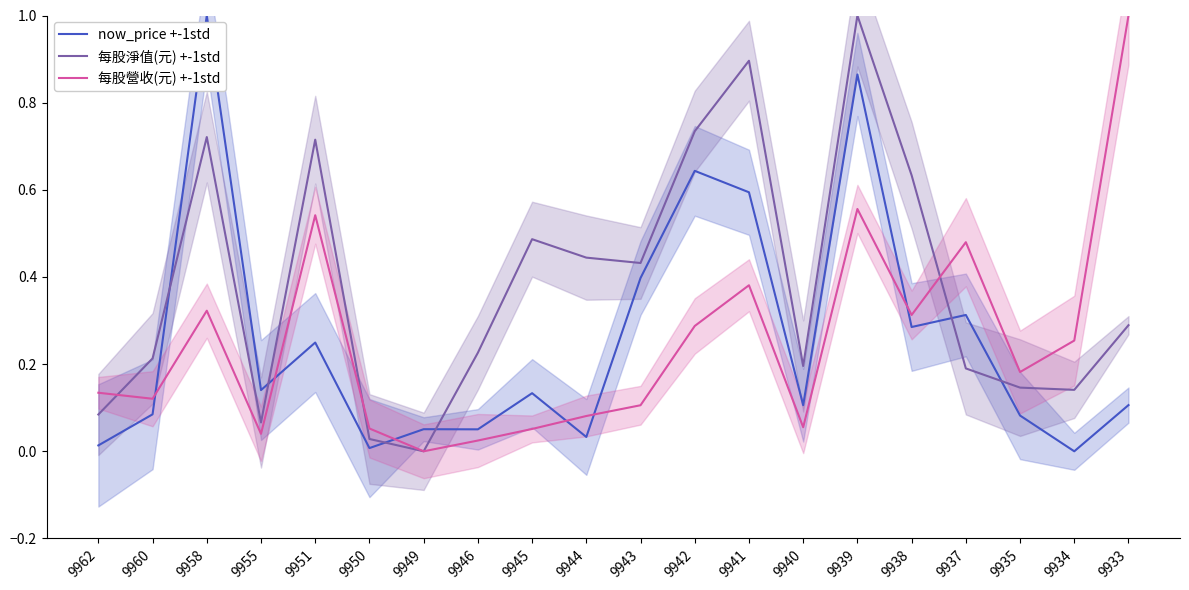

Count the number of data series in this chart.

3